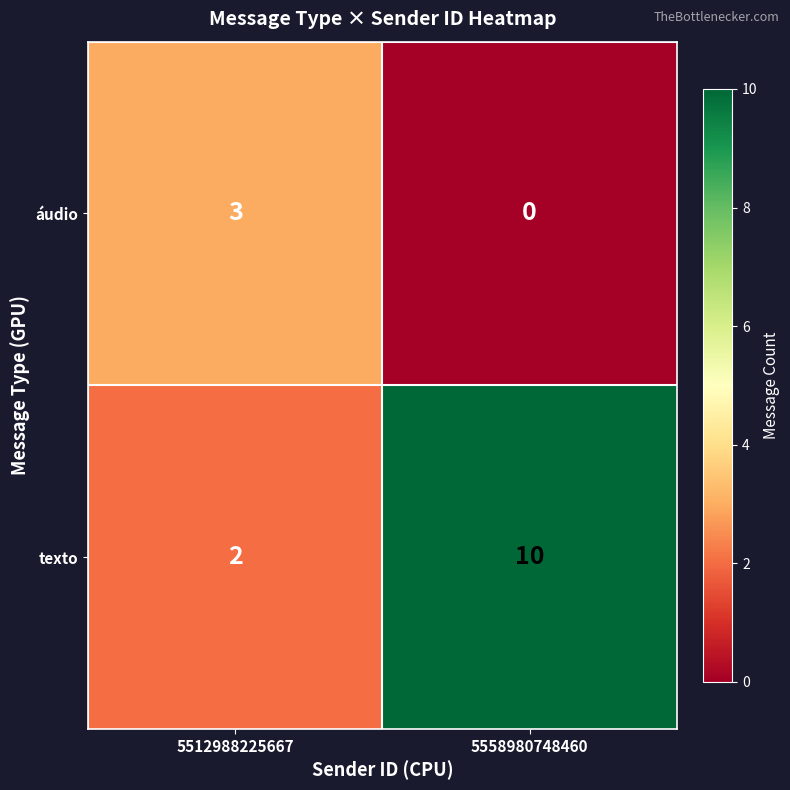

Which category has the lowest value across all series?

5558980748460